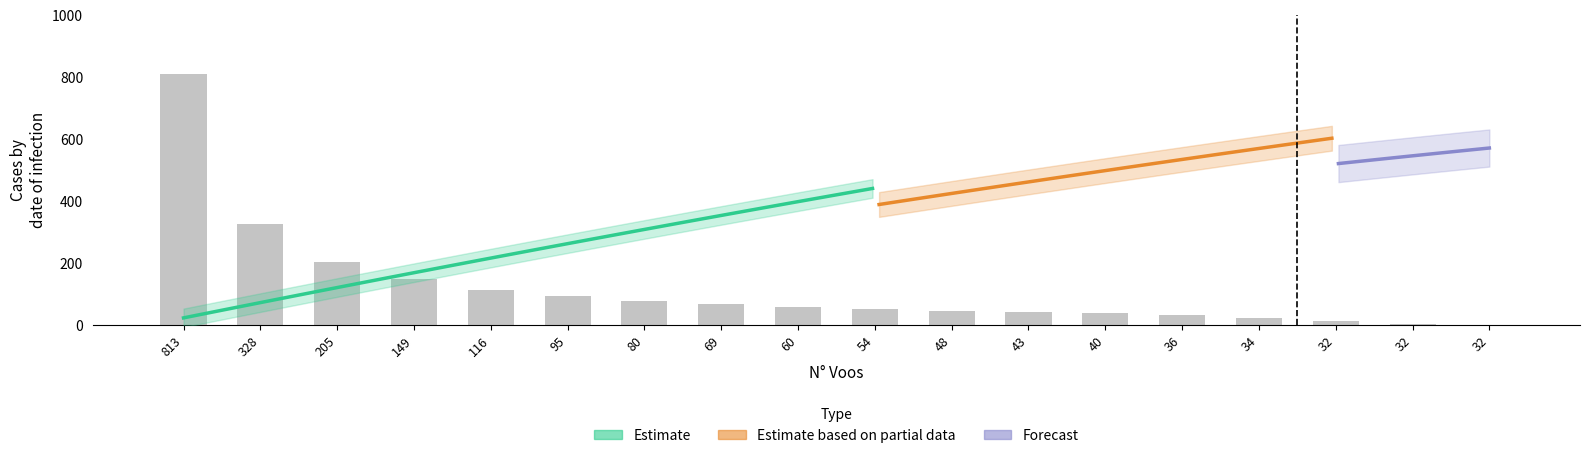

Is it true that Tempo por voo [min] equals 131.9 at 60?

False